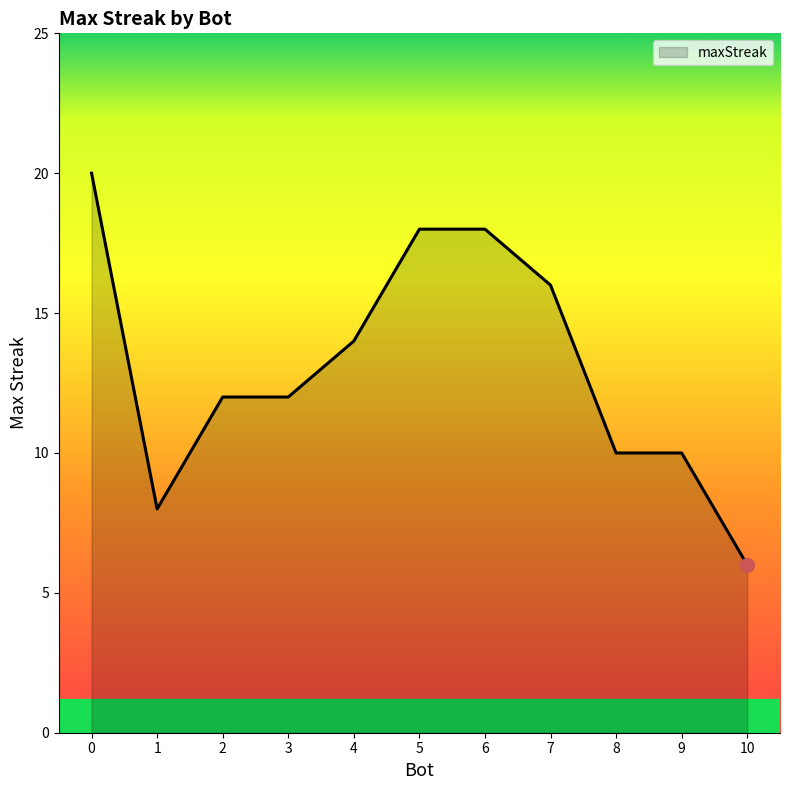

Is it true that the value at 1 is 5?

False